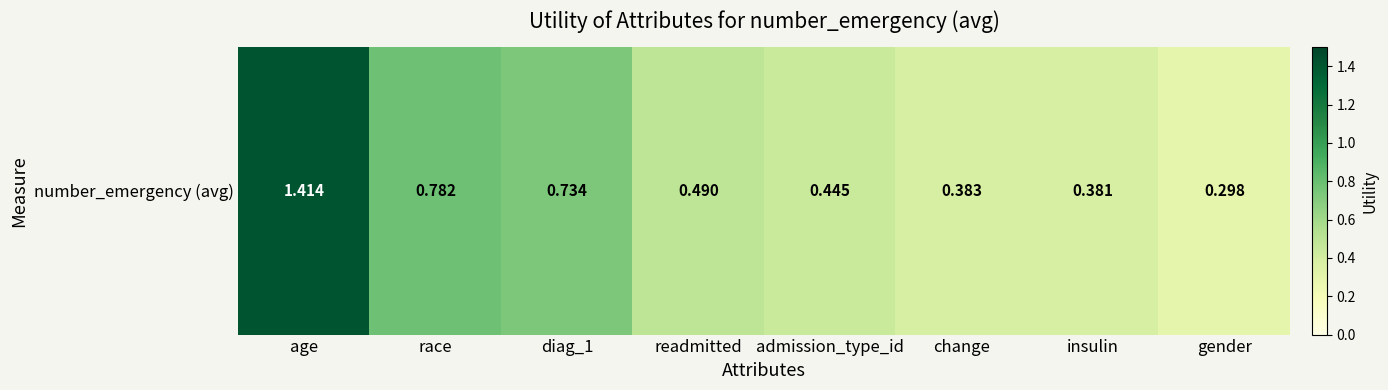

List the labels in order of value, smallest first.

gender, insulin, change, admission_type_id, readmitted, diag_1, race, age